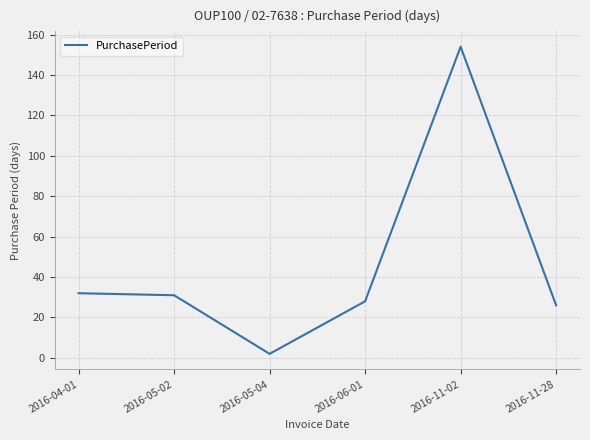

True or false: there are more than 2 points higher than both neighbors.

False